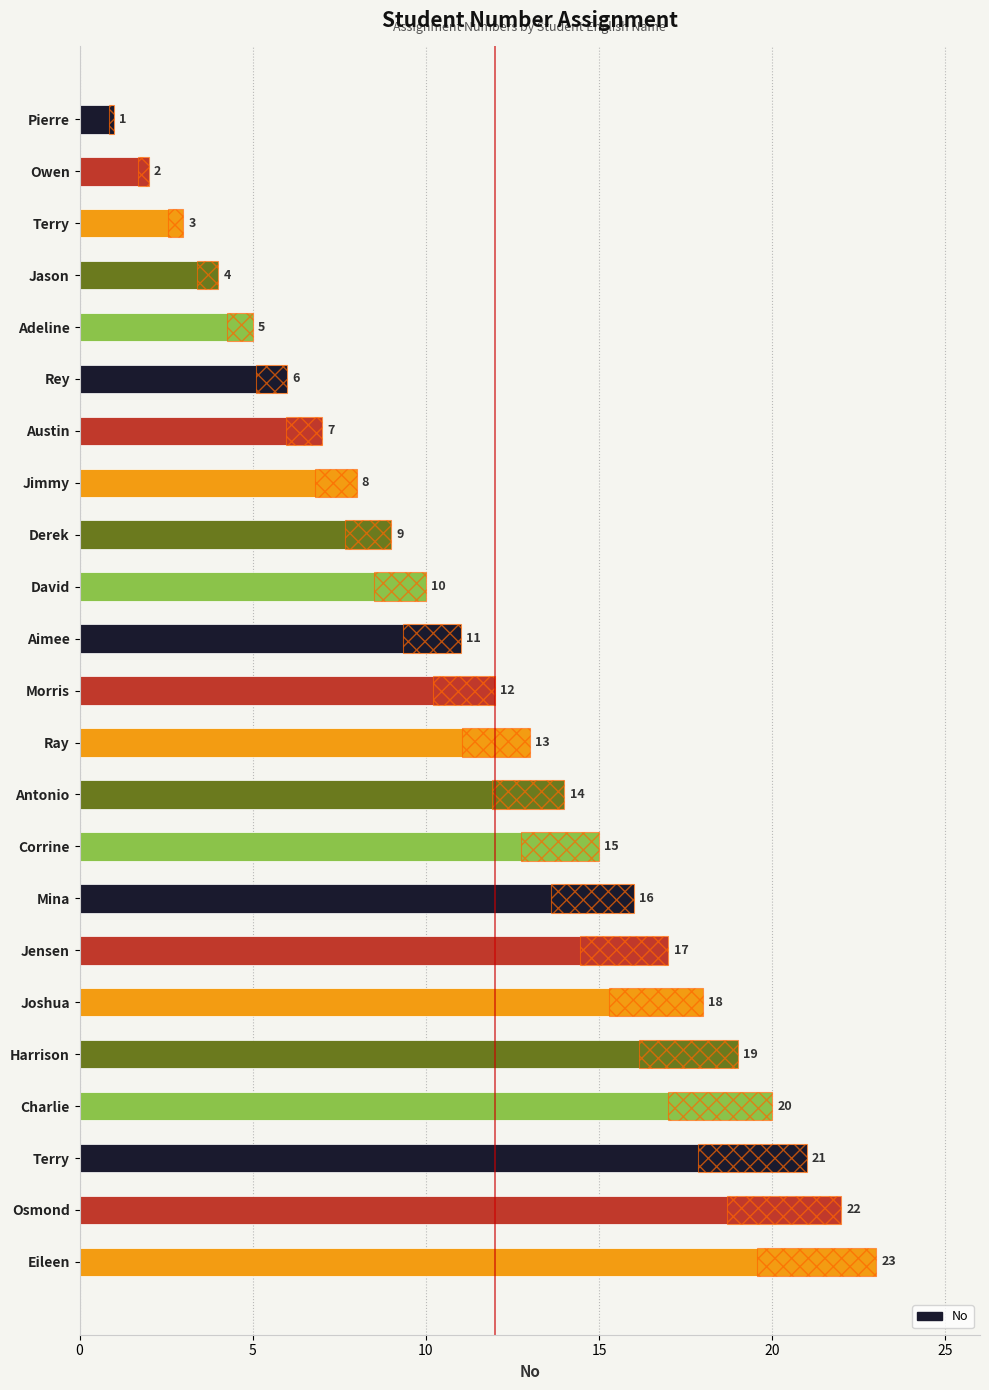

What is the change in value from Jimmy to Derek?

+1